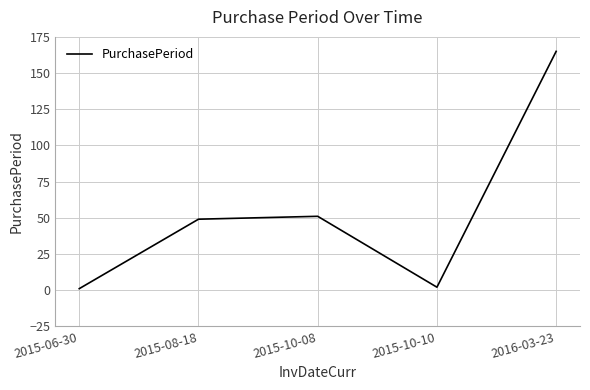

Which label corresponds to the largest value in the chart?

2016-03-23